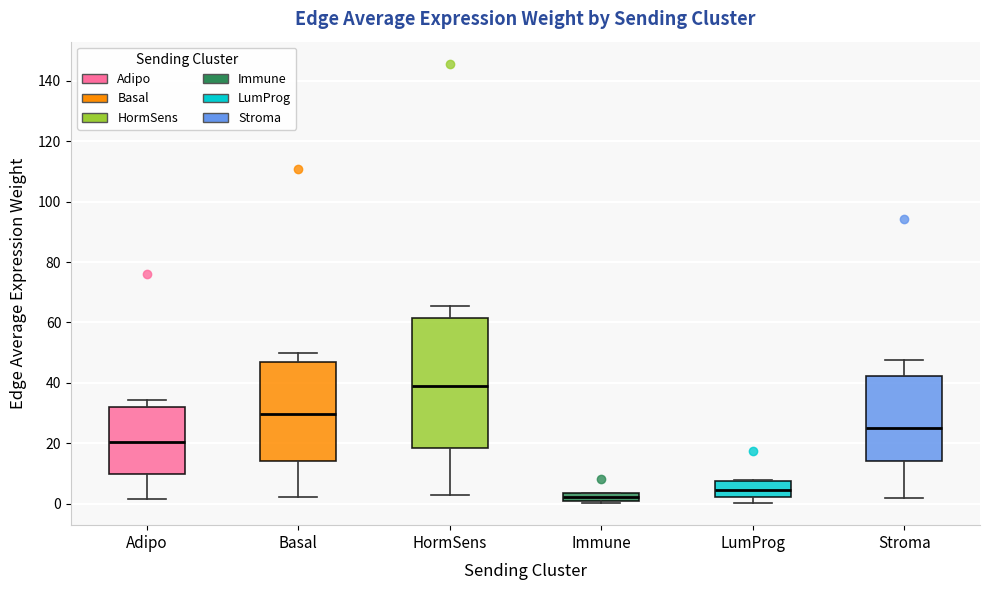

Which box is the tallest, from its lower edge to its upper edge?

HormSens